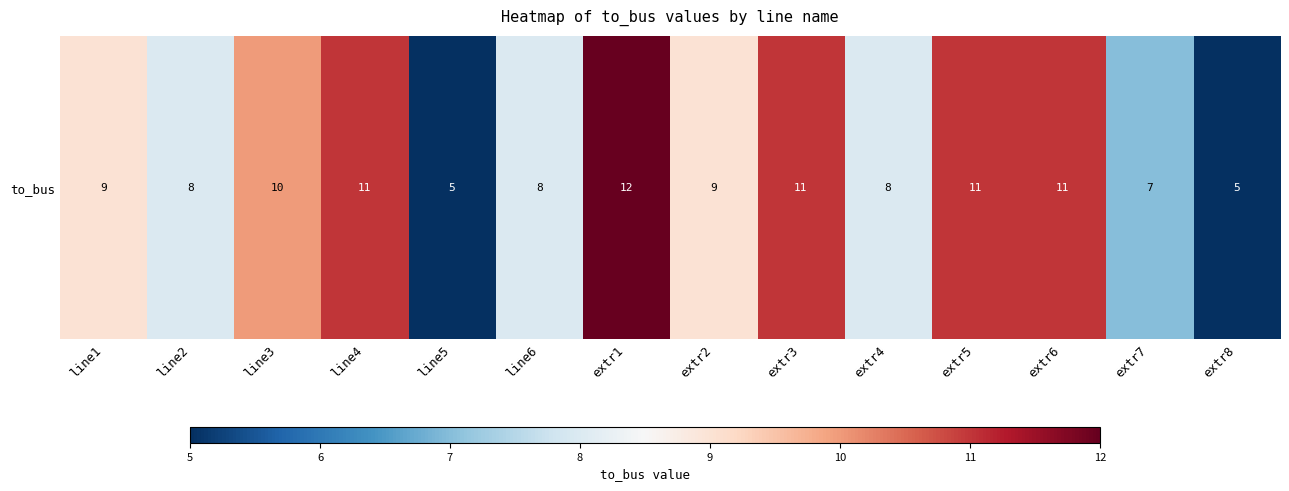

What is the change in value from line1 to line4?

+2